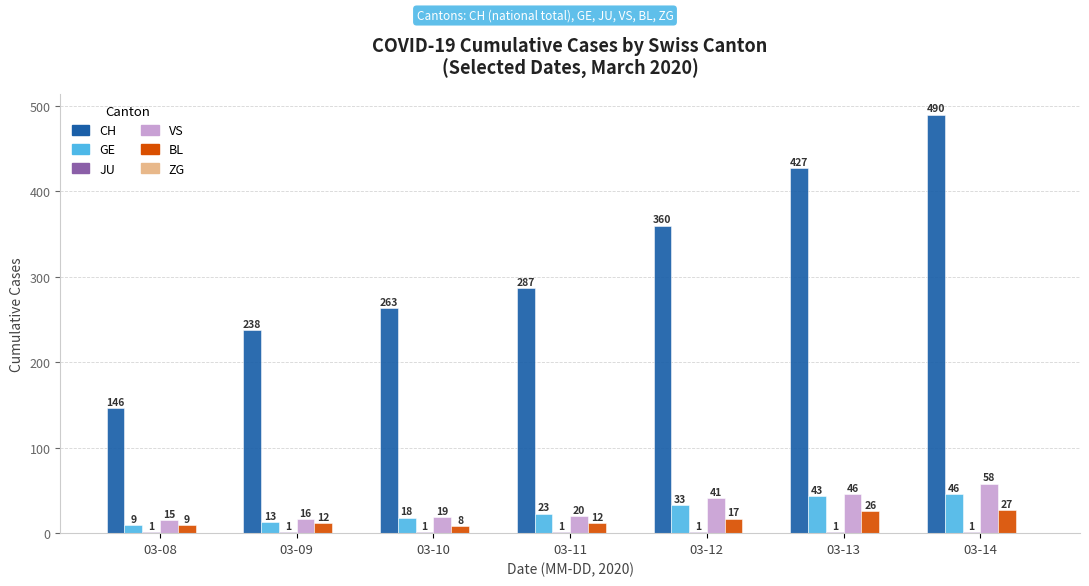

Is the value of CH at 03-10 greater than the value of GE at 03-11?

Yes